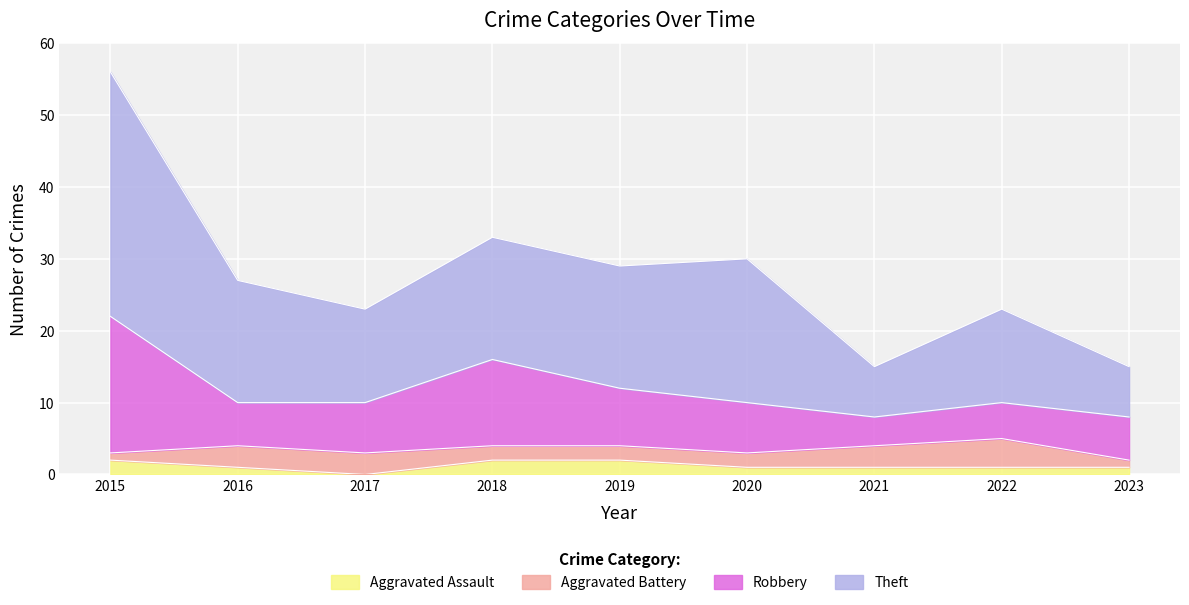

Where is Aggravated Assault nearest to the value 1?

2016